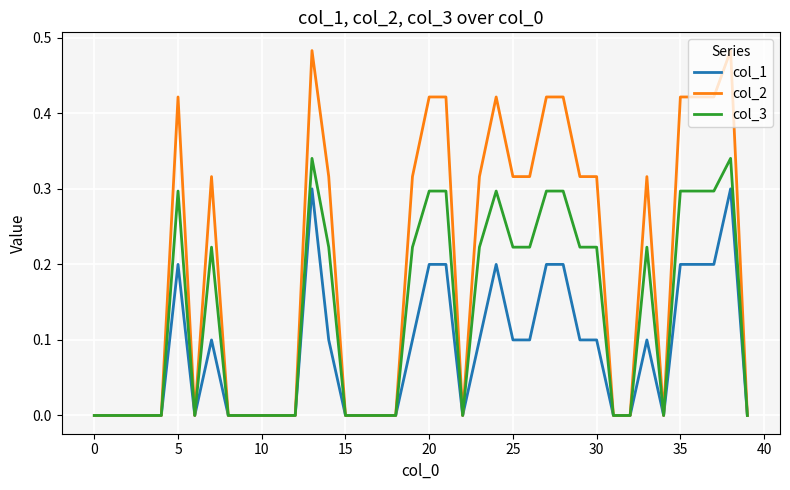

Which series has the largest total across all categories?

col_2